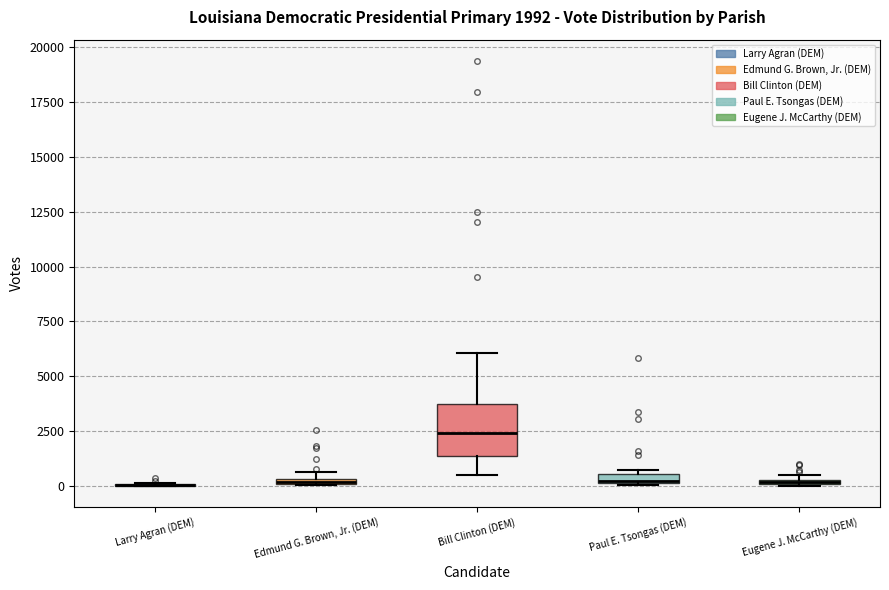

Which box is the tallest, from its lower edge to its upper edge?

Bill Clinton (DEM)